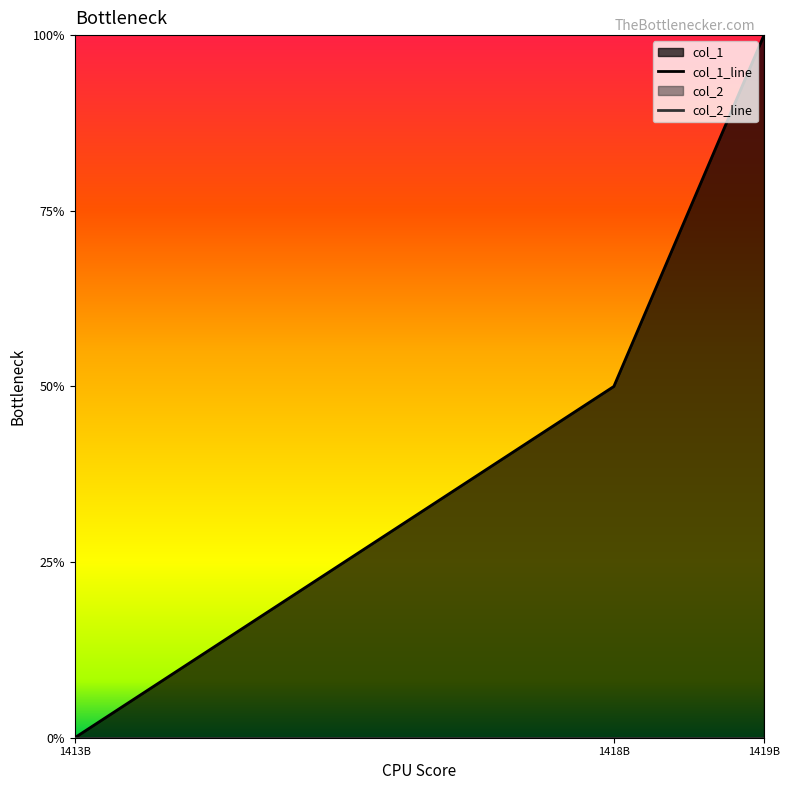

Reading right to left, list all the values displayed in this chart.

col_1_line: 1419B=2	1418B=1	1413B=0
col_2_line: 1419B=0	1418B=0	1413B=0